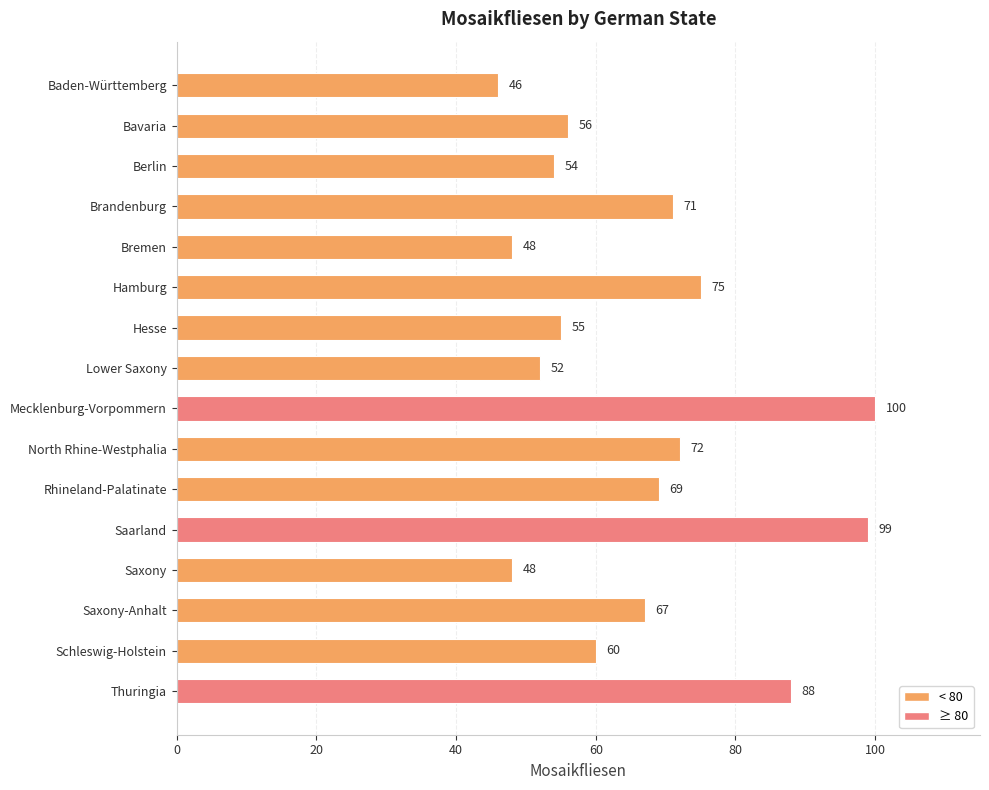

At which label is the value closest to 73?

North Rhine-Westphalia